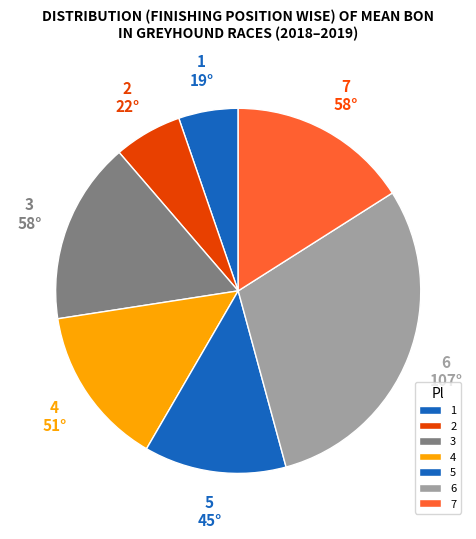

How many slices are in this pie chart?

7